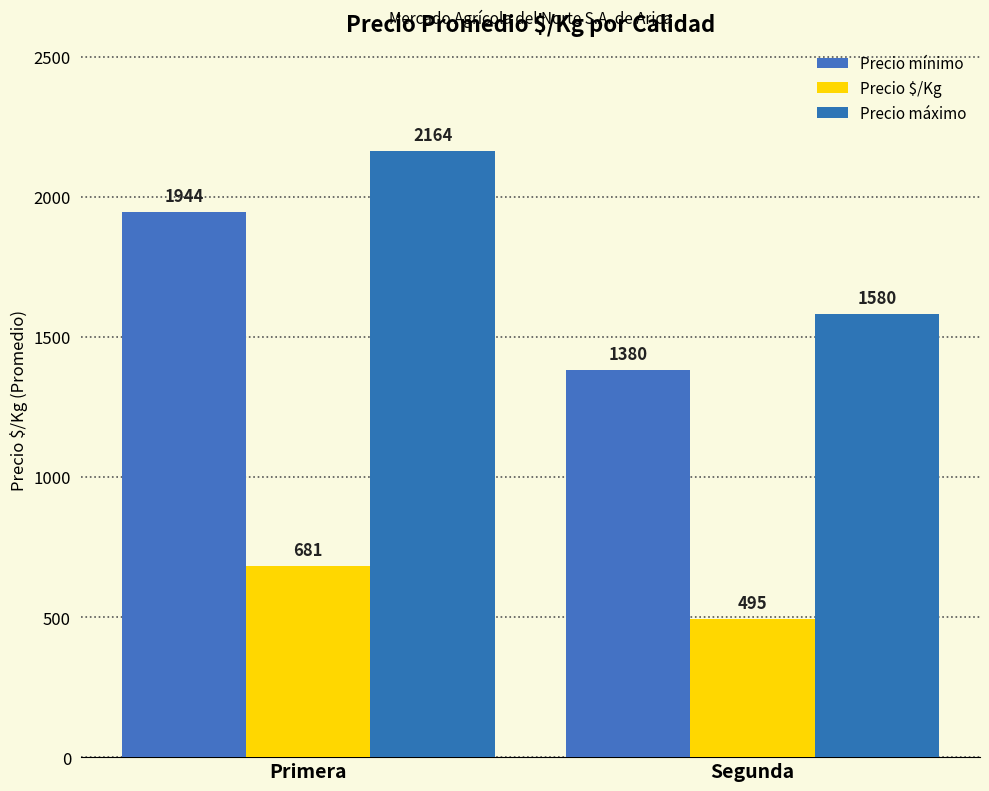

How many values in the Precio mínimo series are below 1944?

1